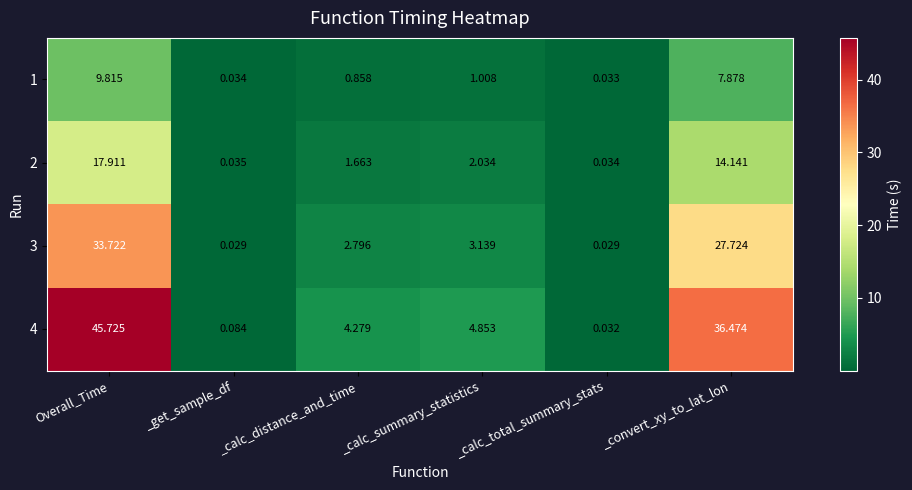

What is the spread (max minus min) of values at _convert_xy_to_lat_lon?

28.6